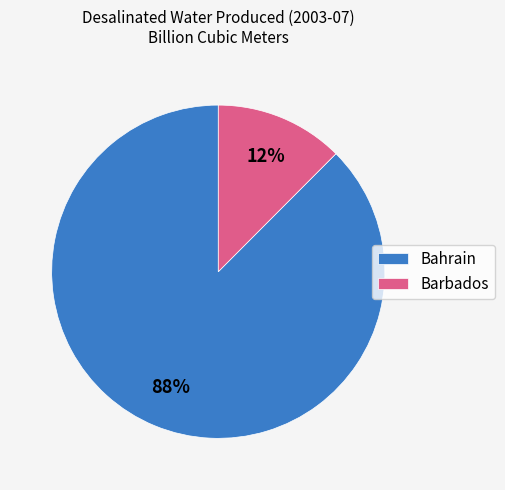

Is there a majority slice in this chart?

Yes